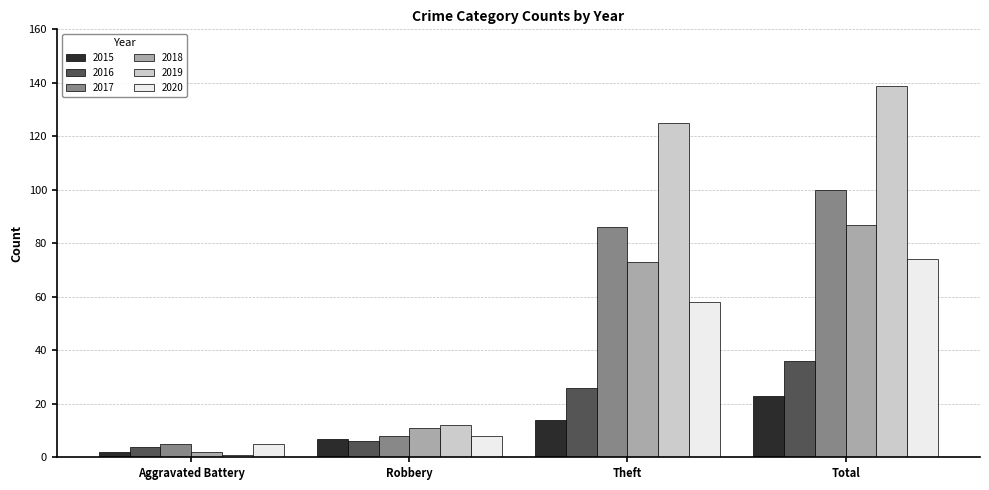

What is the difference between the highest and lowest values at Robbery?

6